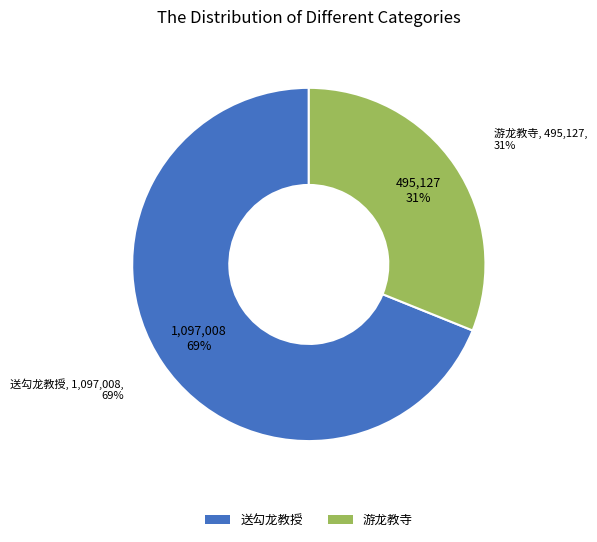

What portion of the pie excludes 游龙教寺?

68.9%